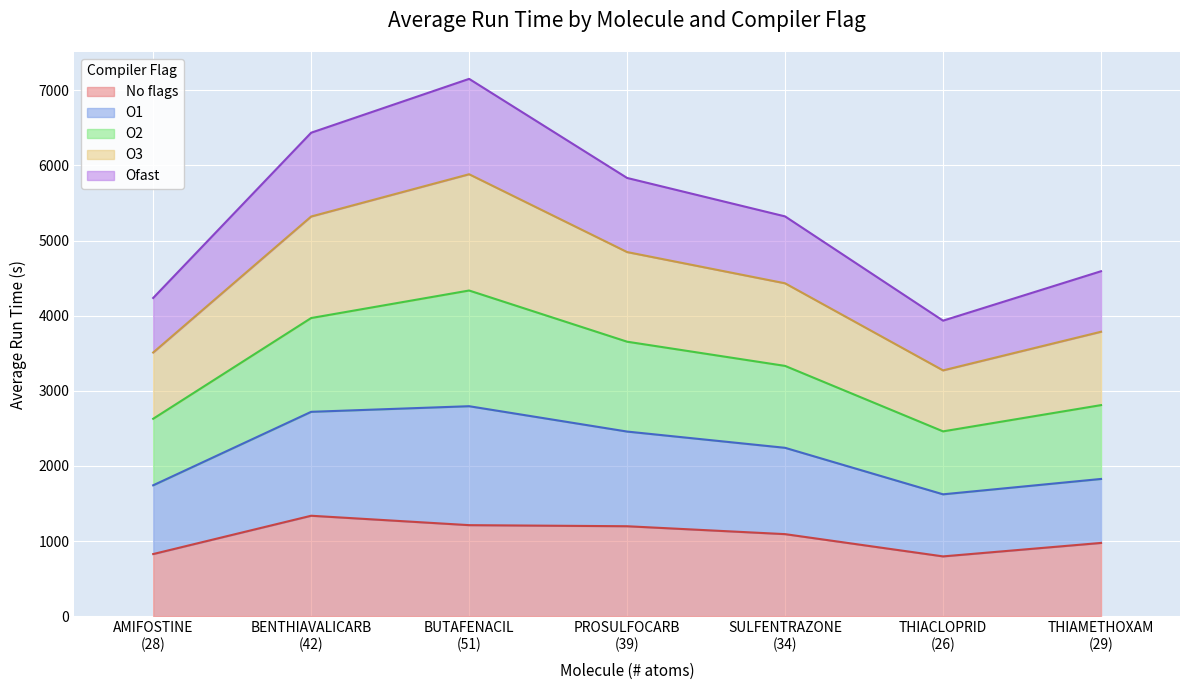

At which category does O3 reach its first local peak?

BUTAFENACIL
(51)